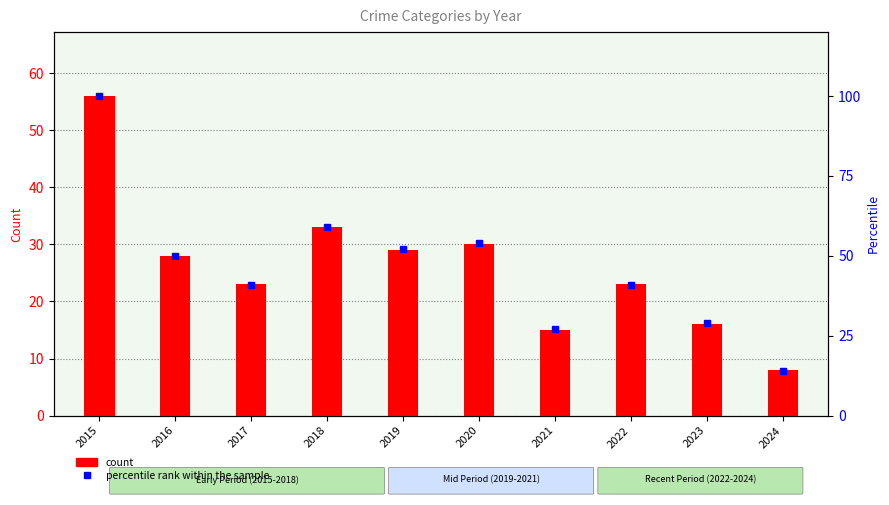

What is the value of the count bar at the 5th from the left?

29